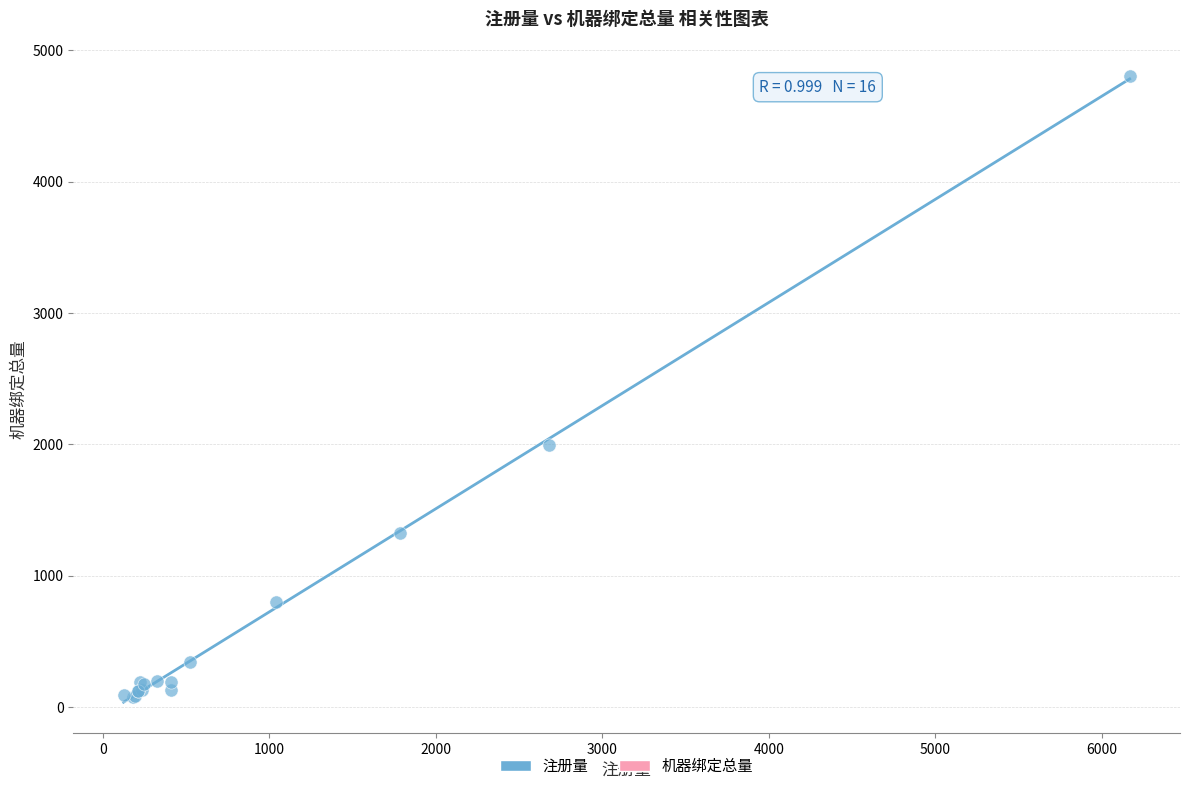

What Y value in the scatter plot is closest to 2440?

1995